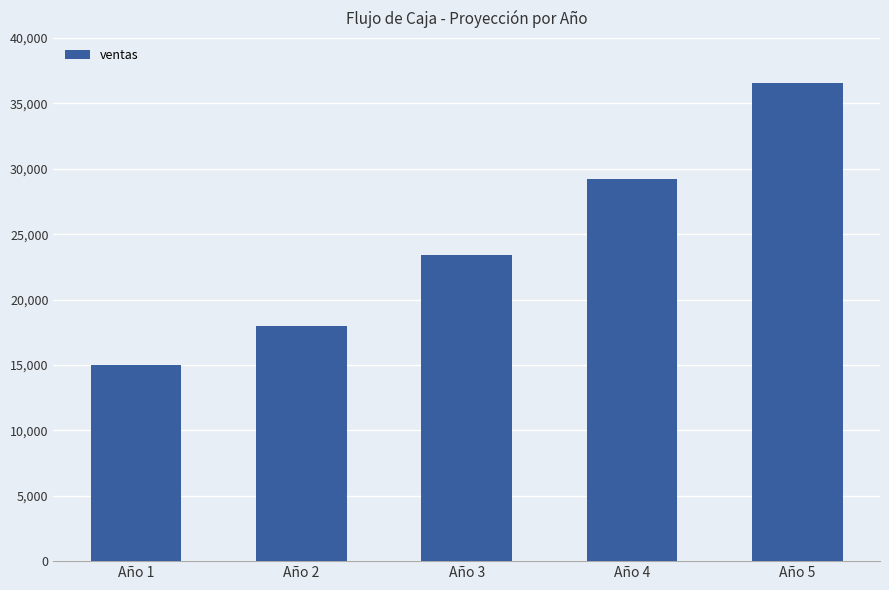

Read the value at Año 5.

36562.5